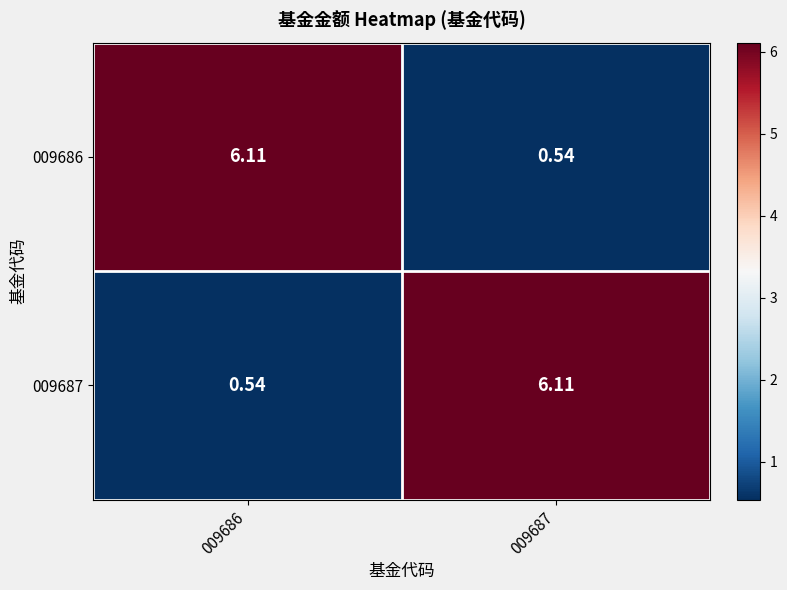

How many values in the 009686 series are below 6?

1